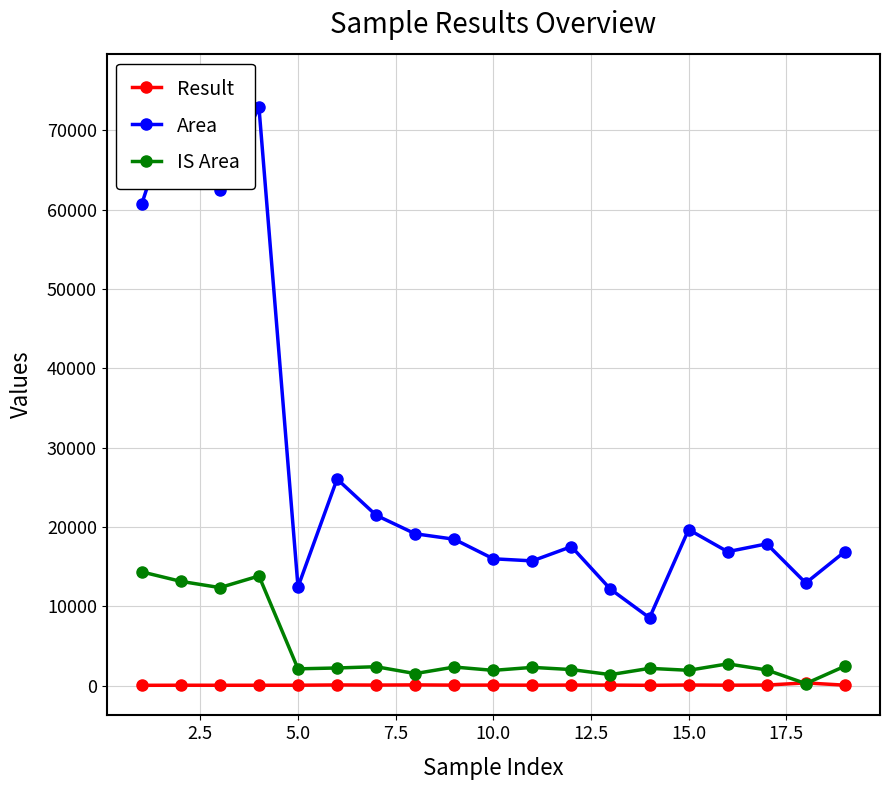

True or false: Result has more than 2 points higher than both neighbors.

True